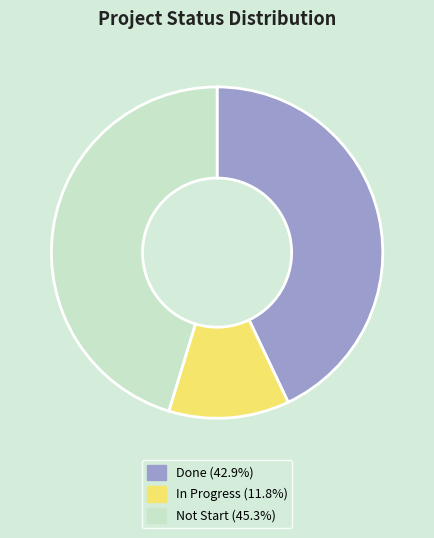

Is it true that Done is 66% of the pie?

False